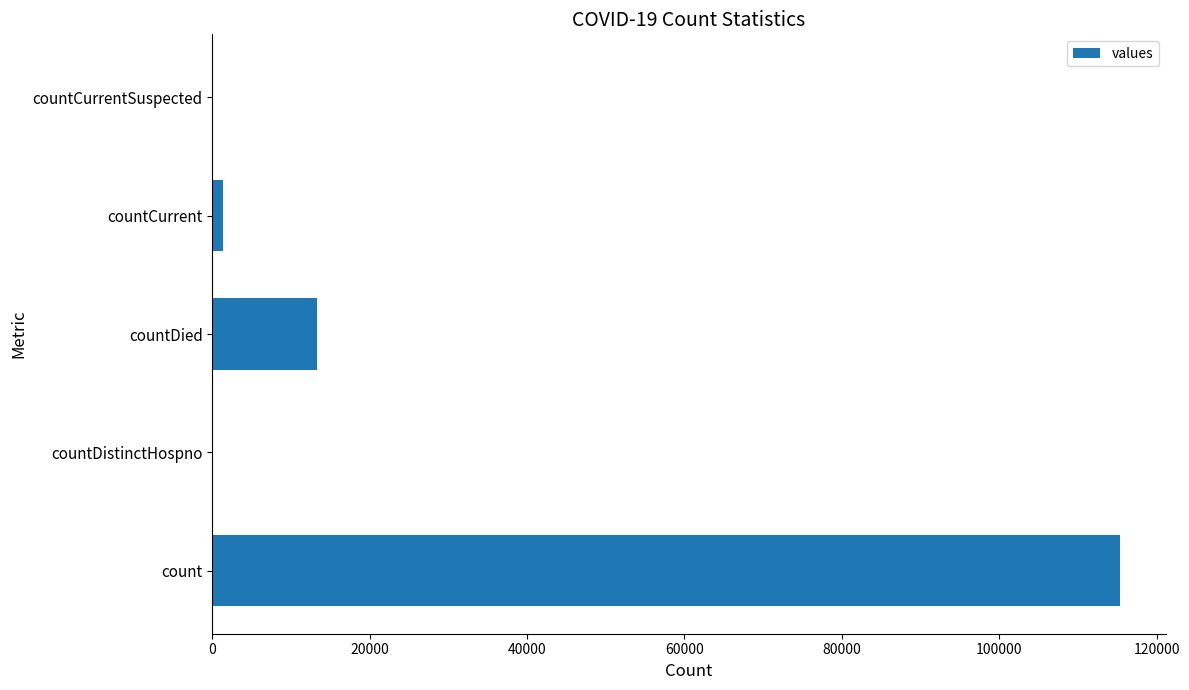

How many distinct data groups are displayed?

1